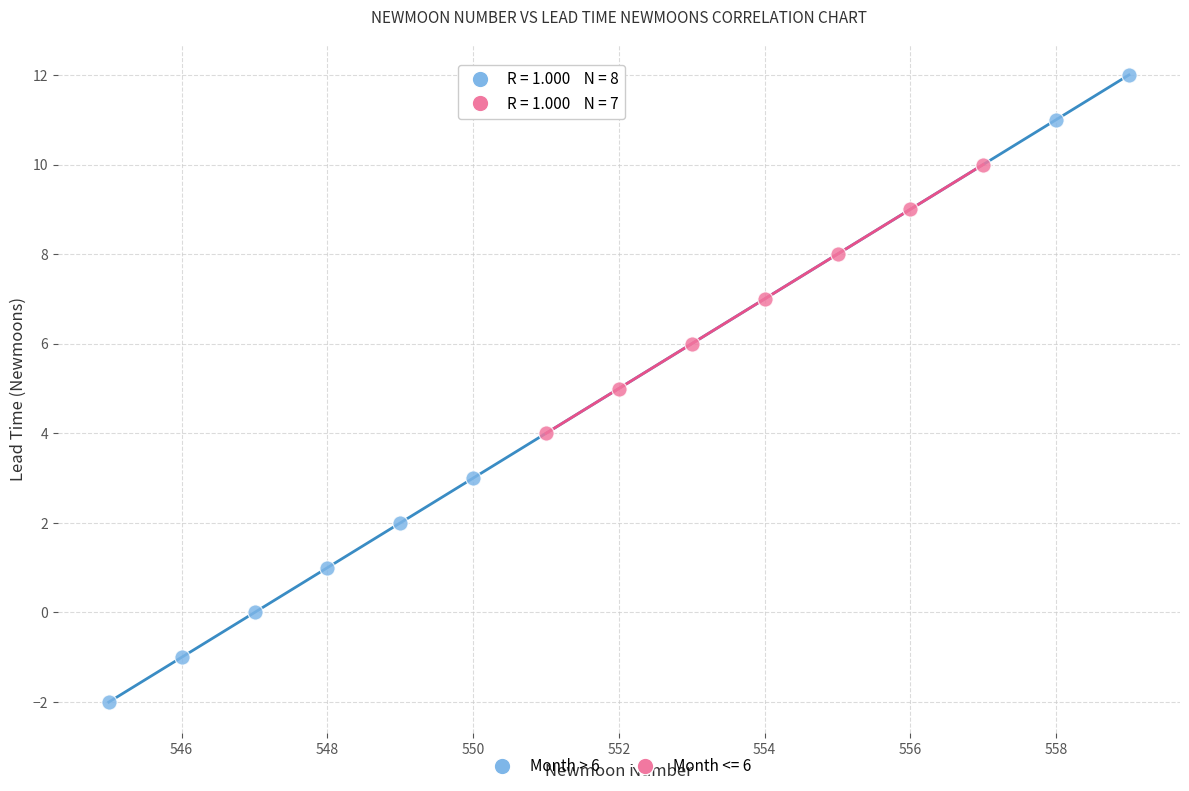

Which series reaches the minimum Y coordinate?

Month > 6